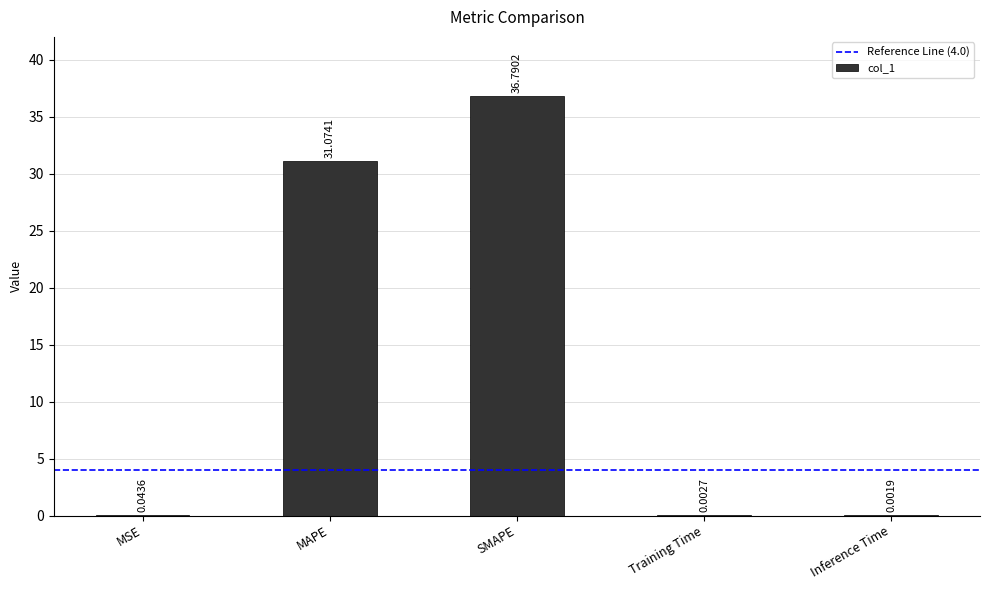

What is the sum of all values?

67.9